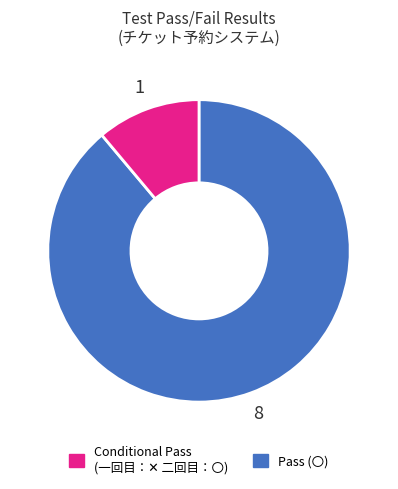

Does any single category account for the majority?

Yes